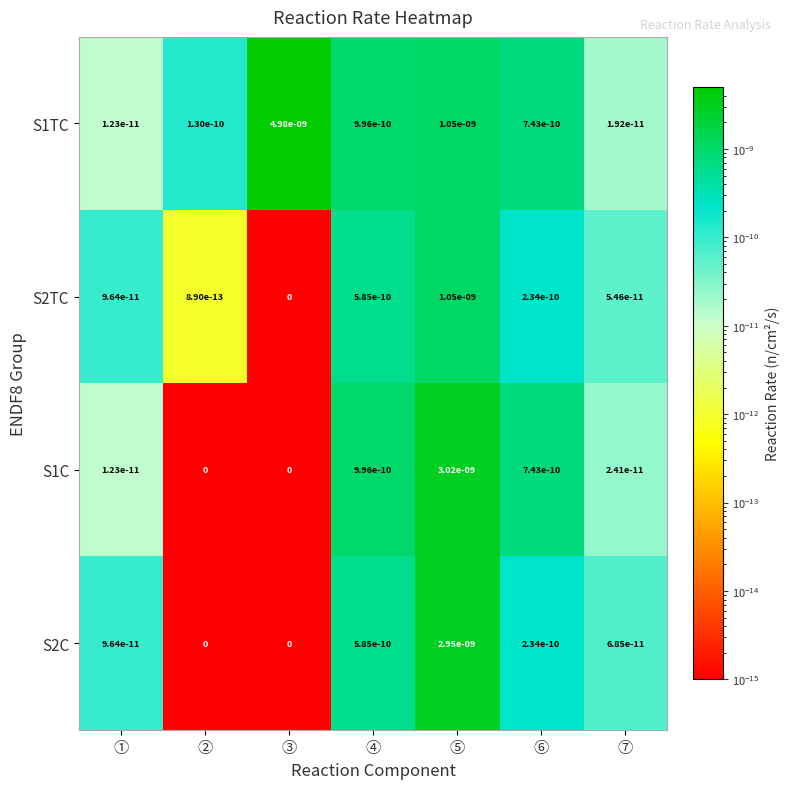

Which category has the highest value in the S1C series?

⑤